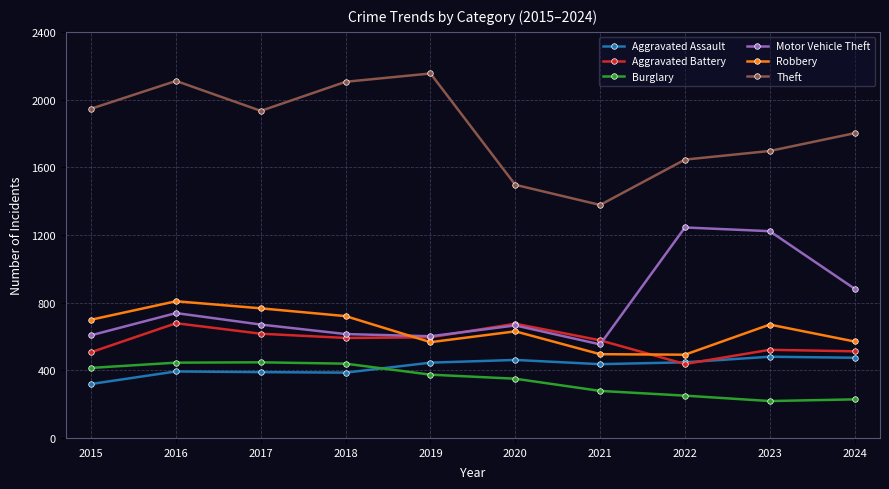

True or false: Theft and Robbery intersect in this chart.

False